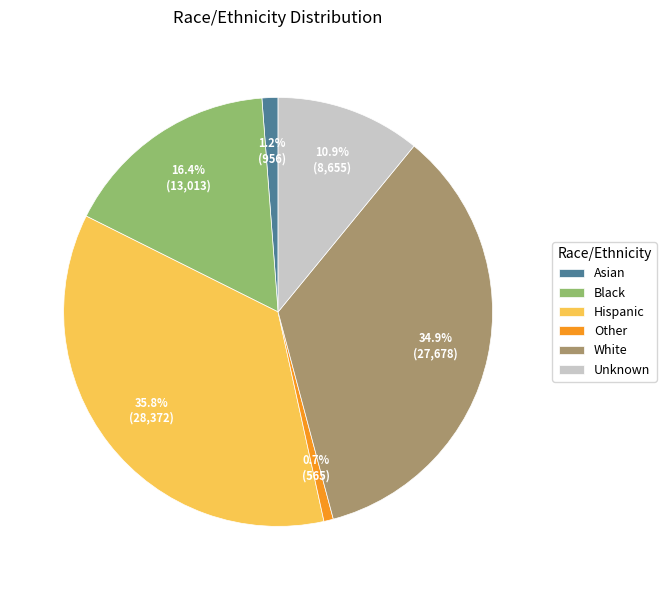

Between Hispanic and Other, which is larger?

Hispanic